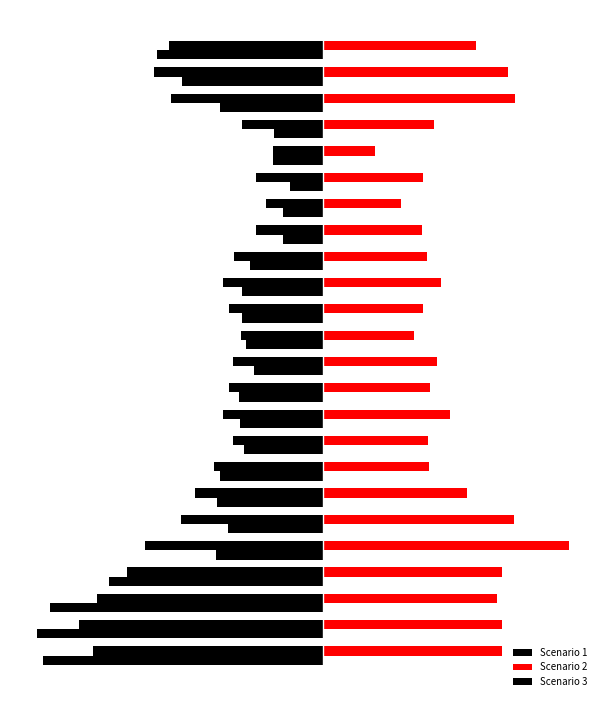

Reading right to left, extract all data points from this chart.

Scenario 1: -8.4	-9.2	-8.3	-4.4	-2.7	-3.7	-3.1	-3.6	-4.9	-5.5	-5.1	-4.5	-4.9	-5.1	-5.5	-4.9	-6.0	-7.0	-7.7	-9.7	-10.7	-12.3	-13.3	-12.5
Scenario 2: 8.3	10.1	10.4	6.1	2.8	5.4	4.3	5.4	5.6	6.4	5.4	5.0	6.2	5.8	6.9	5.7	5.7	7.9	10.4	13.4	9.8	9.5	9.7	9.8
Scenario 3: -9.0	-7.7	-5.6	-2.6	-2.7	-1.8	-2.2	-2.2	-4.0	-4.4	-4.4	-4.2	-3.8	-4.6	-4.5	-4.3	-5.6	-5.8	-5.2	-5.8	-11.6	-14.9	-15.6	-15.3